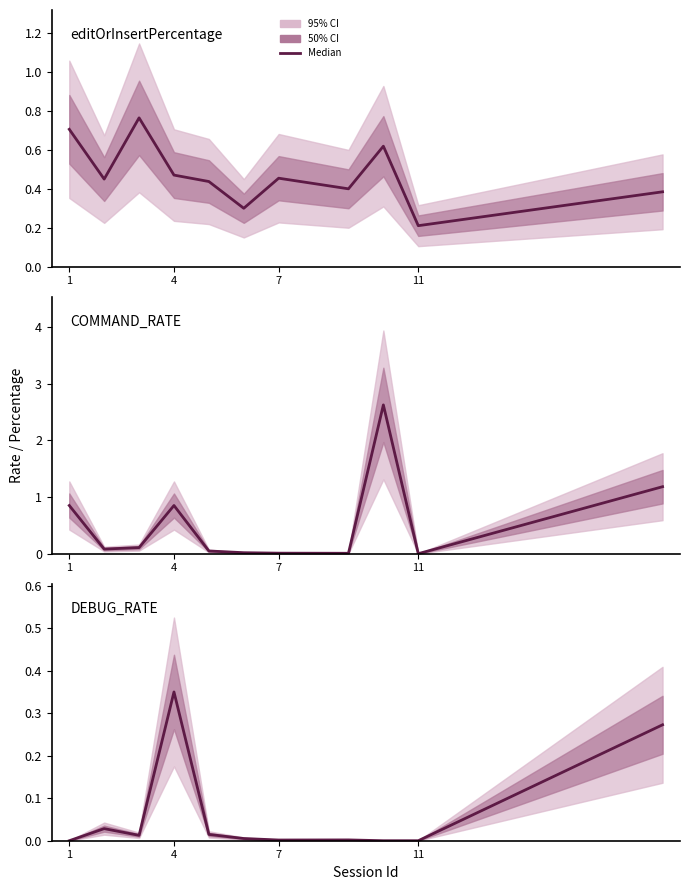

What is the greatest value displayed?

2.6